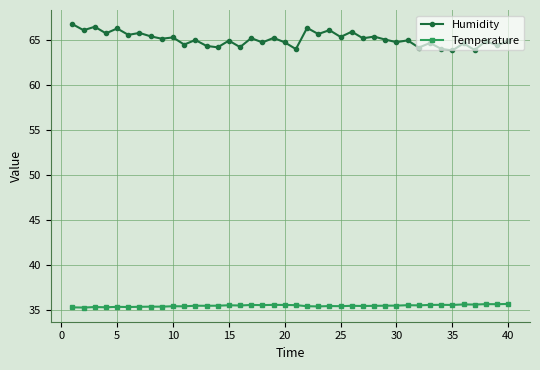

True or false: Temperature and Humidity intersect in this chart.

False